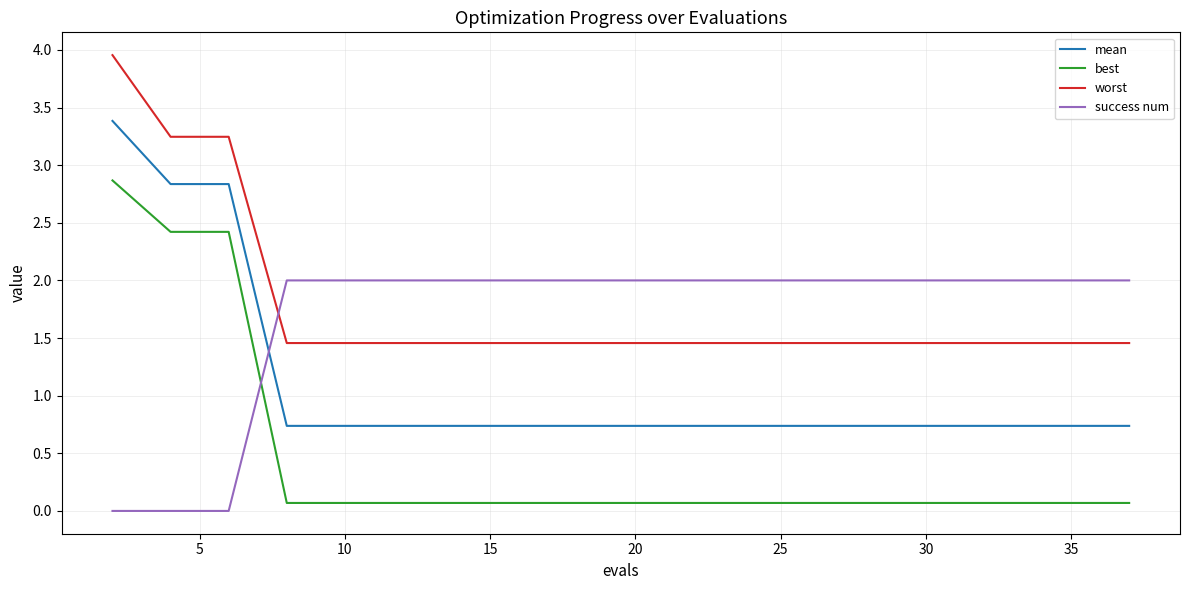

True or false: best and mean cross at least once.

False